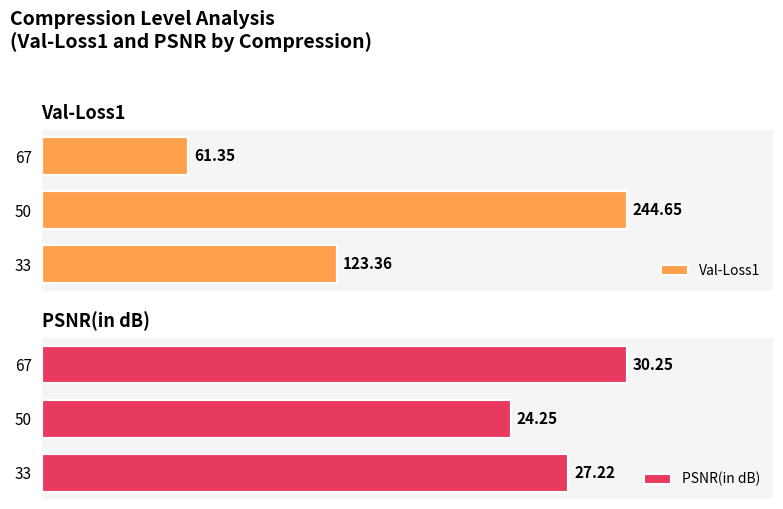

What is the maximum value shown in the chart?

244.7